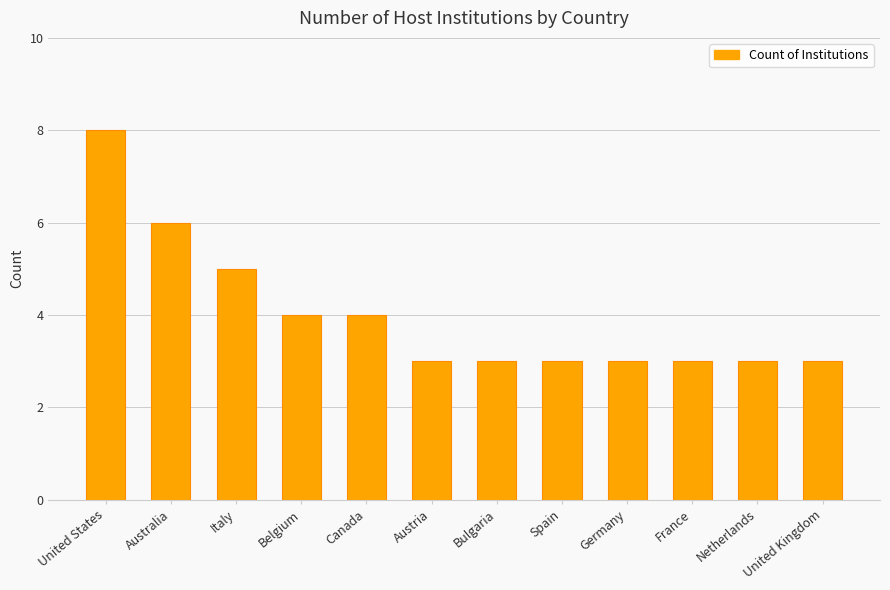

How many values are between 3 and 5?

10